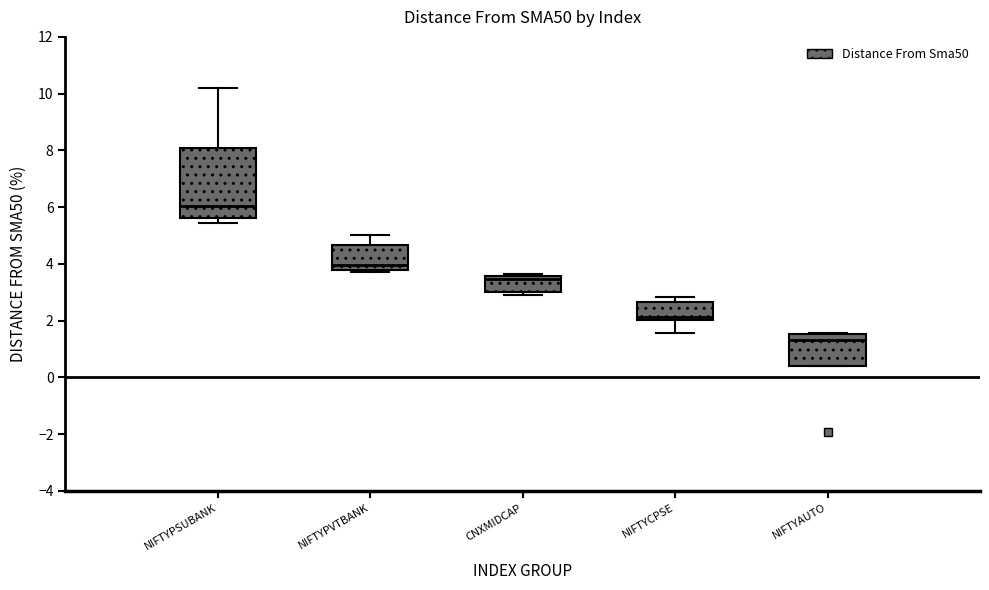

Where is the lower edge of the box for NIFTYPVTBANK on the y-axis? The values are not printed on the chart, so give them approximately, as read against the axis.

3.8